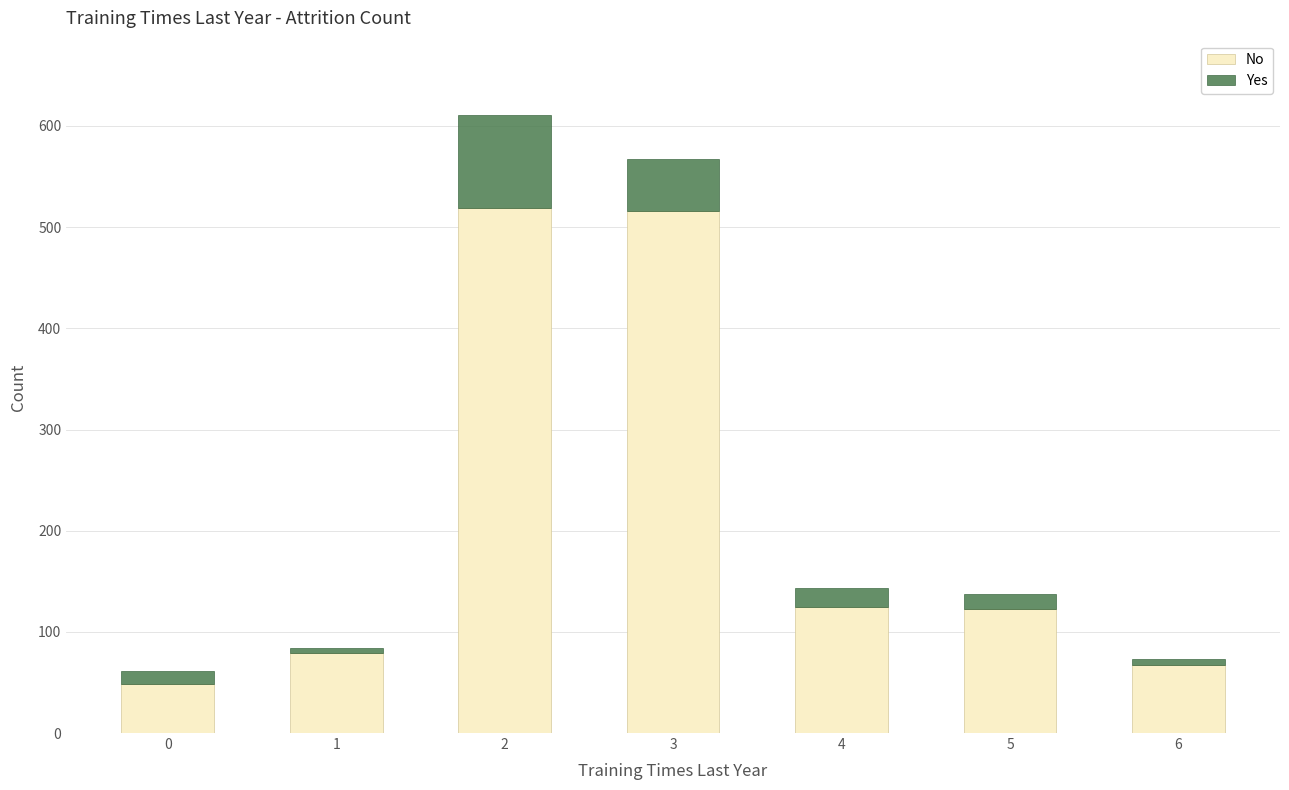

What is the difference between the No values at 1 and 5?

44